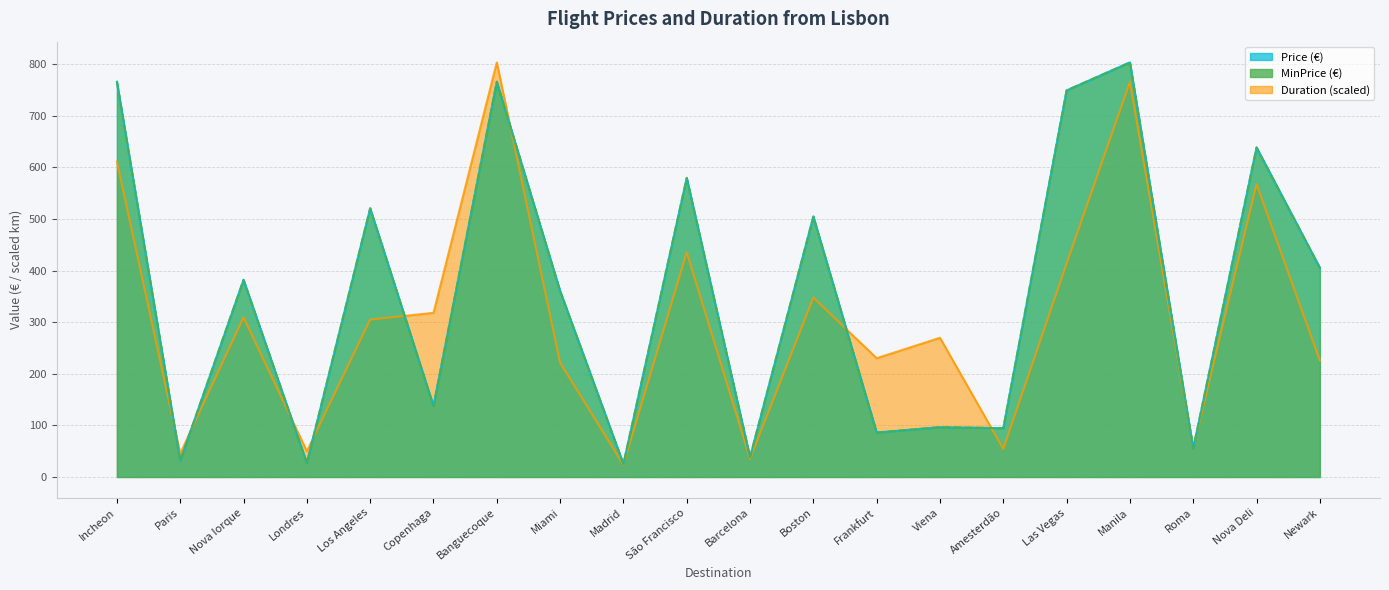

What is the value of the MinPrice point at the 17th from the left?

803.5